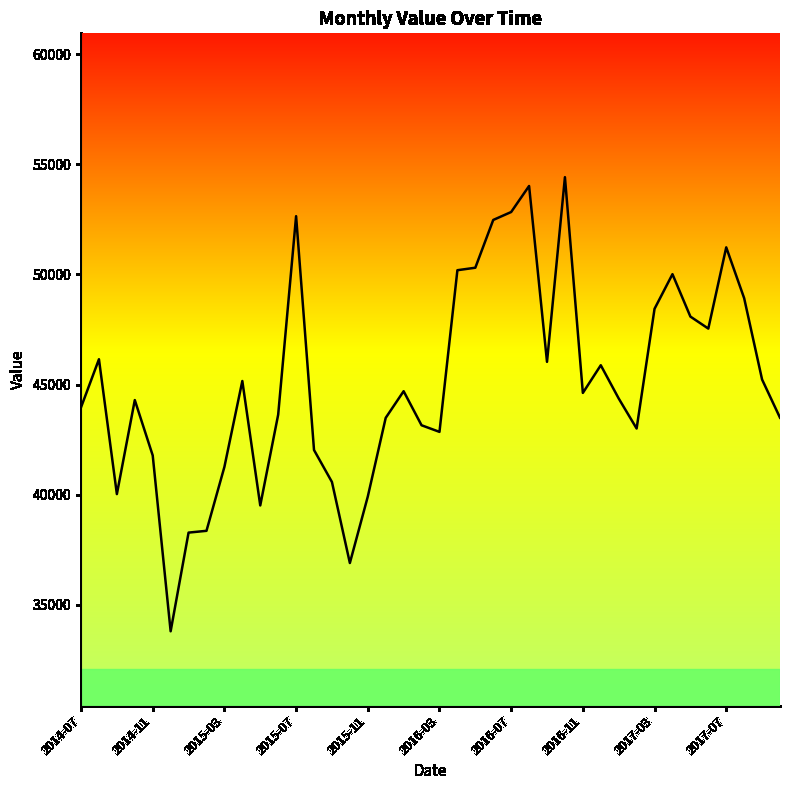

How many lines are shown in the chart?

1